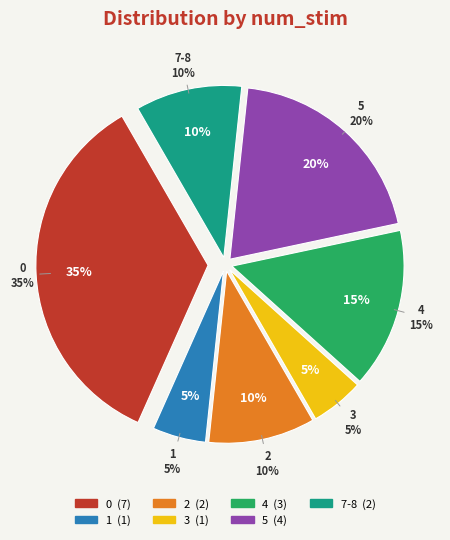

To the nearest percent, what percentage of the pie is 2?

10%